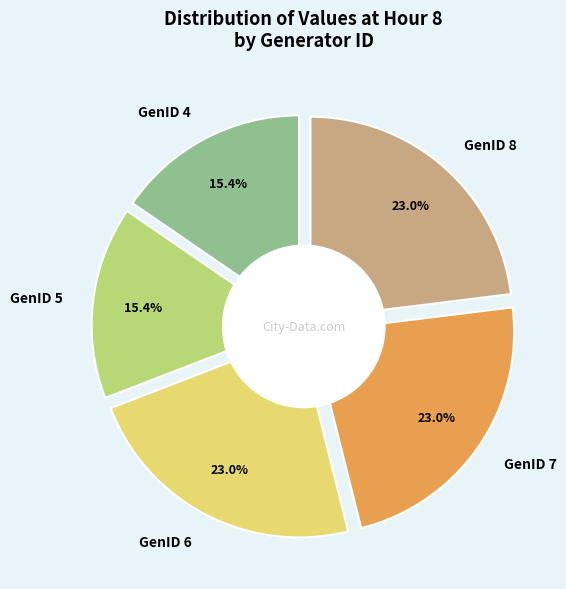

What is the largest slice in the pie chart?

GenID 6